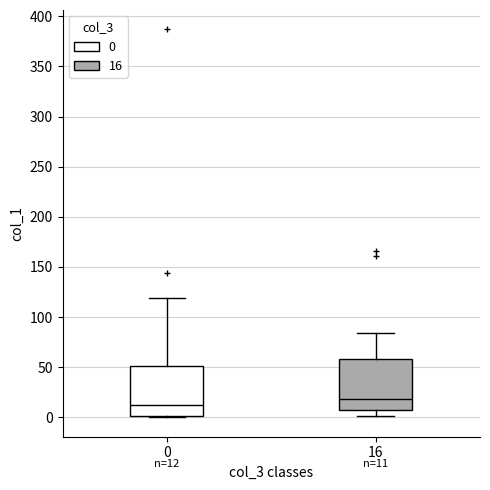

Which box has the highest median line?

16